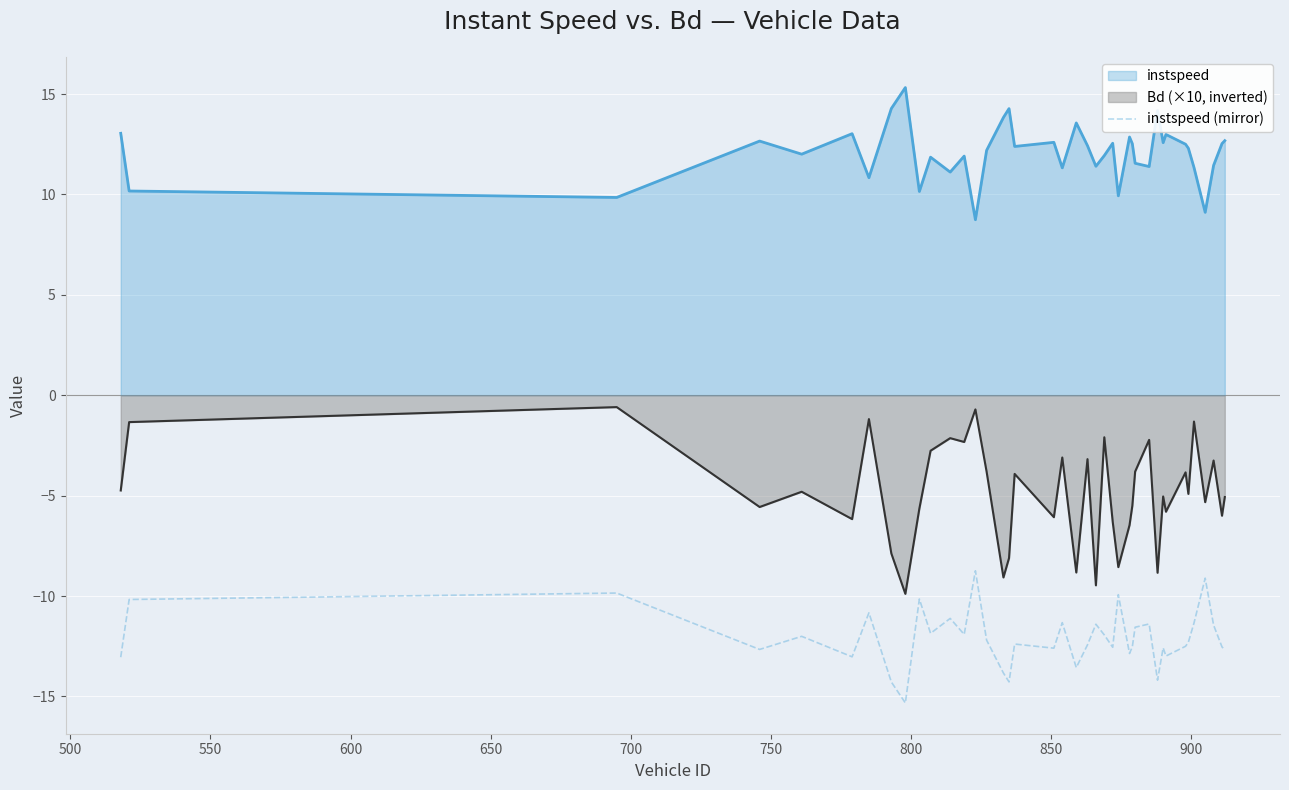

Rank the series by their average value, from highest to lowest.

instspeed, Bd (×10, inverted), instspeed (mirror)